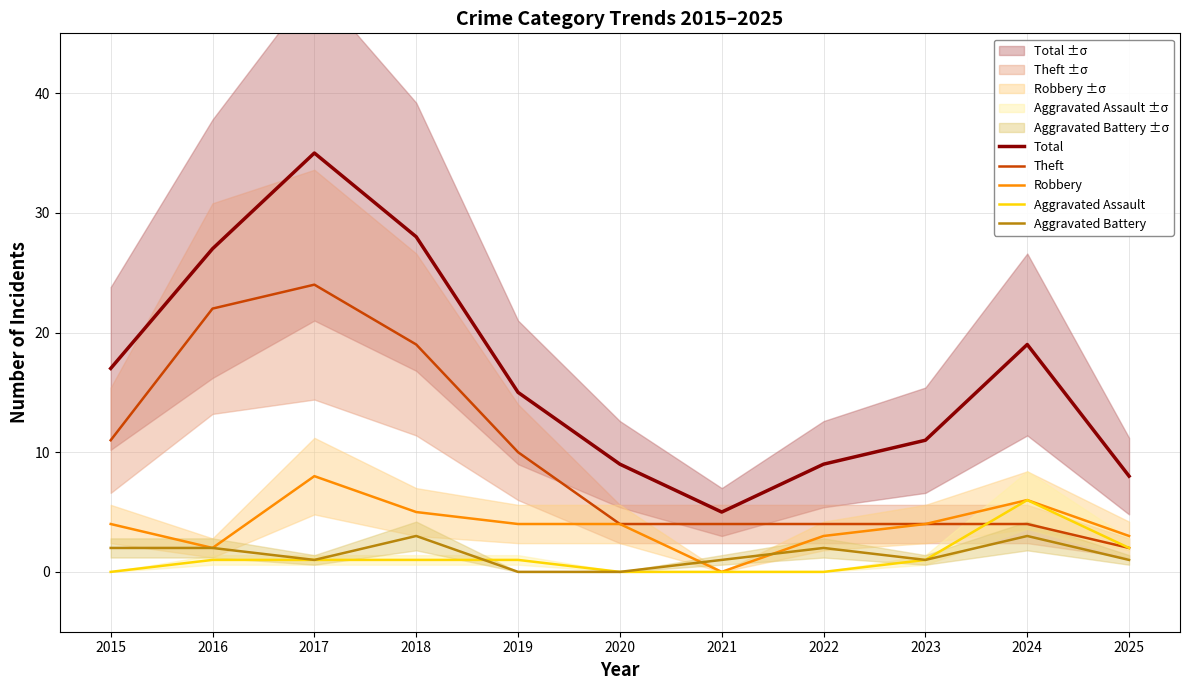

Count the number of categories in the chart.

11